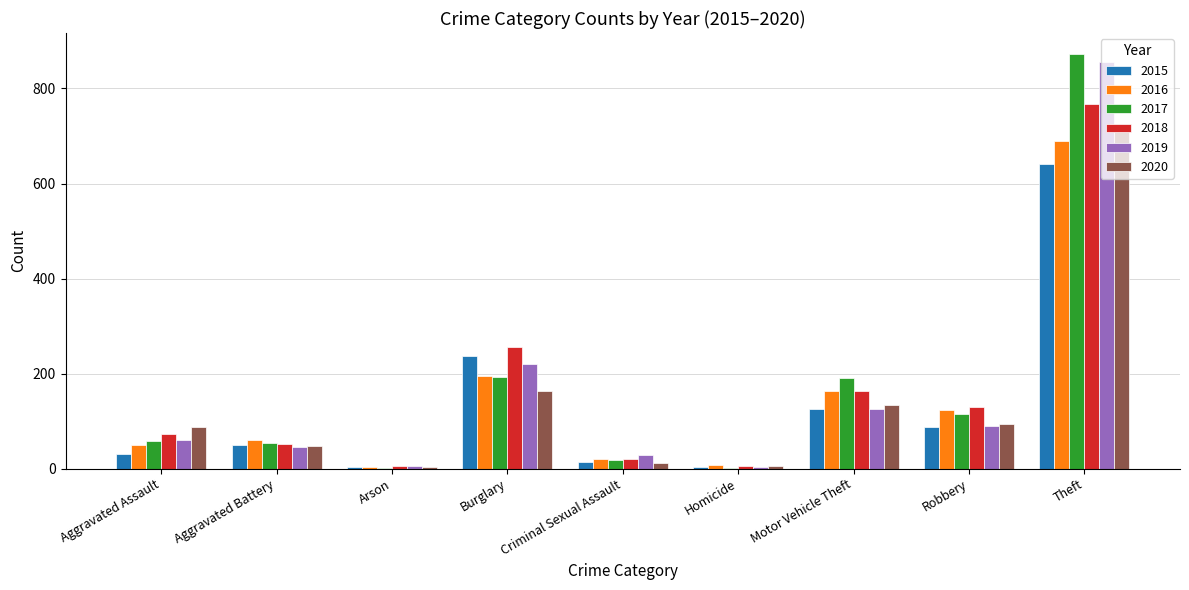

Which category has the highest value across all series?

Theft